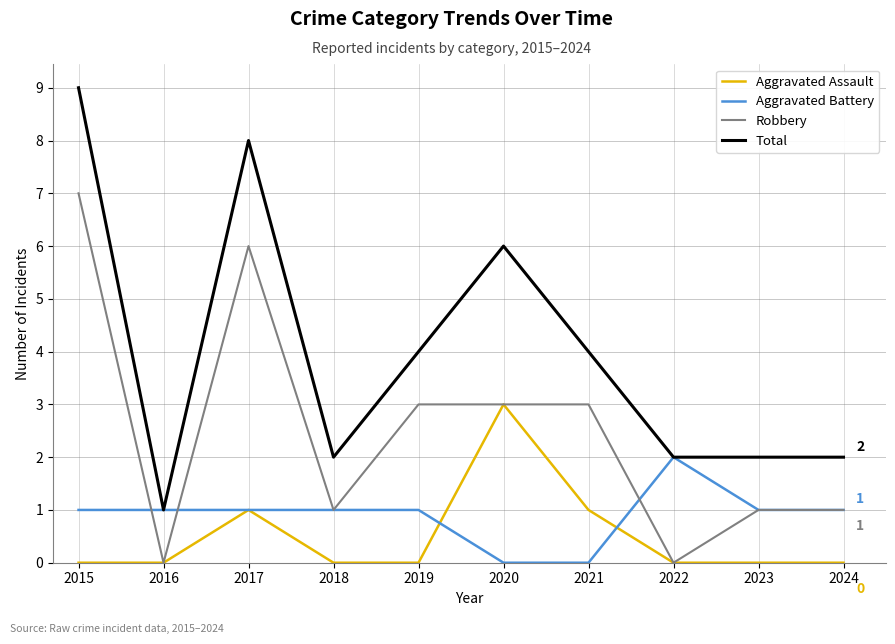

Reading right to left, list all the values displayed in this chart.

Aggravated Assault: 2024=0	2023=0	2022=0	2021=1	2020=3	2019=0	2018=0	2017=1	2016=0	2015=0
Aggravated Battery: 2024=1	2023=1	2022=2	2021=0	2020=0	2019=1	2018=1	2017=1	2016=1	2015=1
Robbery: 2024=1	2023=1	2022=0	2021=3	2020=3	2019=3	2018=1	2017=6	2016=0	2015=7
Total: 2024=2	2023=2	2022=2	2021=4	2020=6	2019=4	2018=2	2017=8	2016=1	2015=9